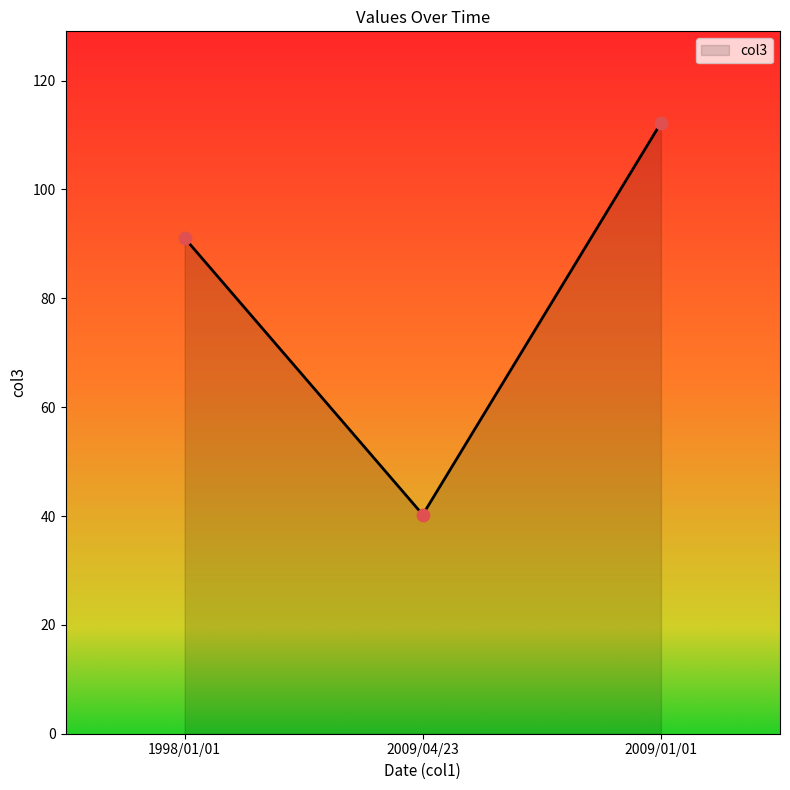

What is the change in value from 1998/01/01 to 2009/04/23?

-50.8